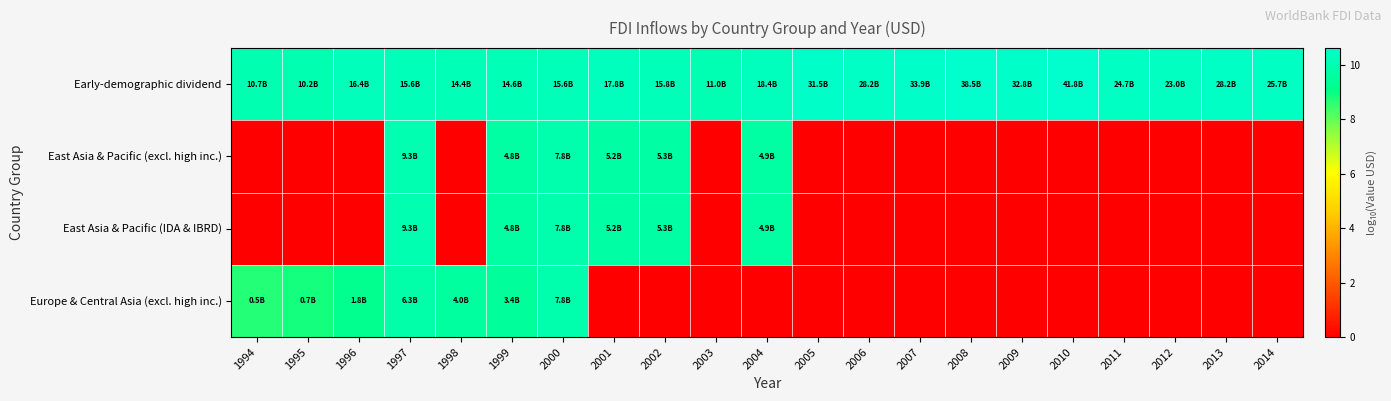

How many distinct data groups are displayed?

4